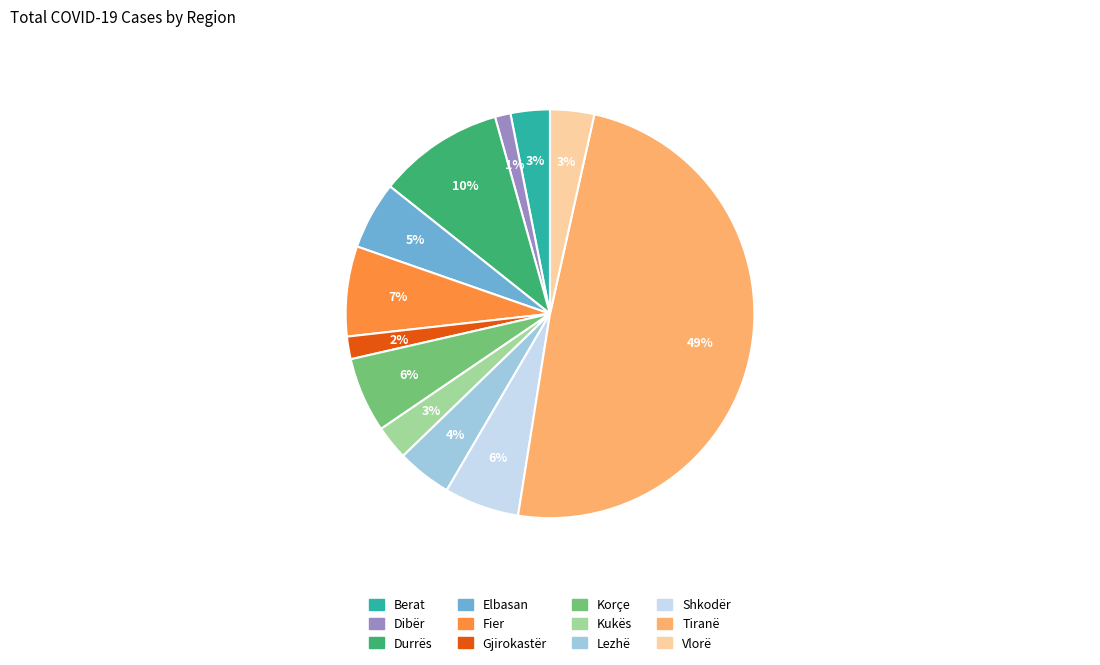

Does Durrës represent more than half of the total?

No